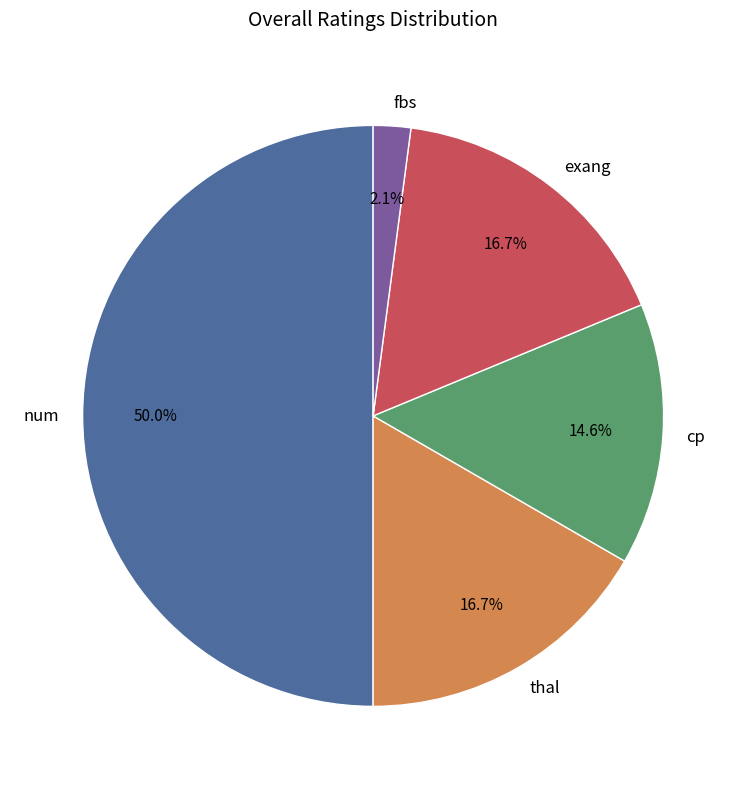

To the nearest percent, what portion does exang represent?

17%